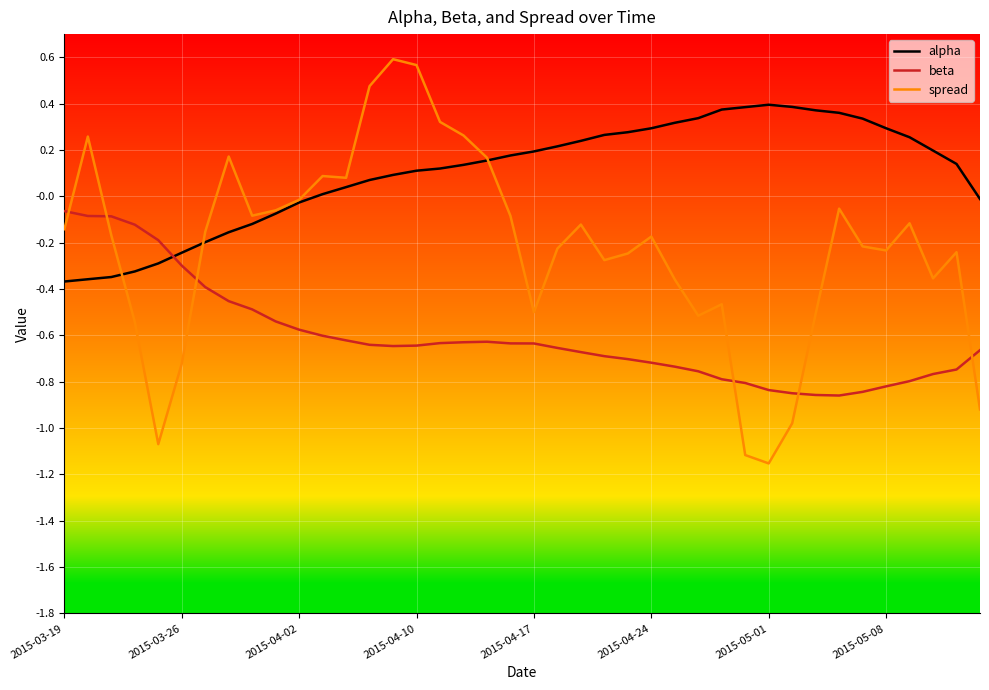

After their last crossing, which series has the higher values: alpha or beta?

alpha